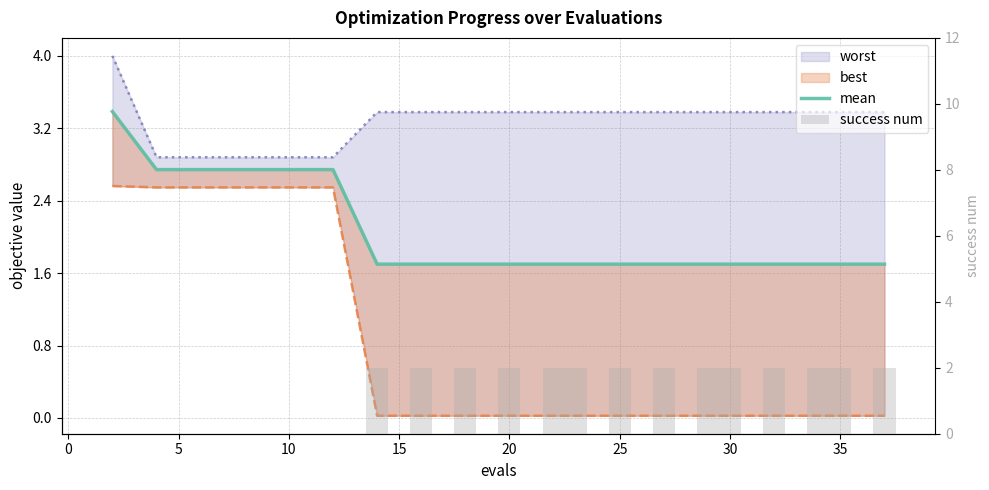

What is the difference between the second highest and second lowest values in the mean series?

1.0